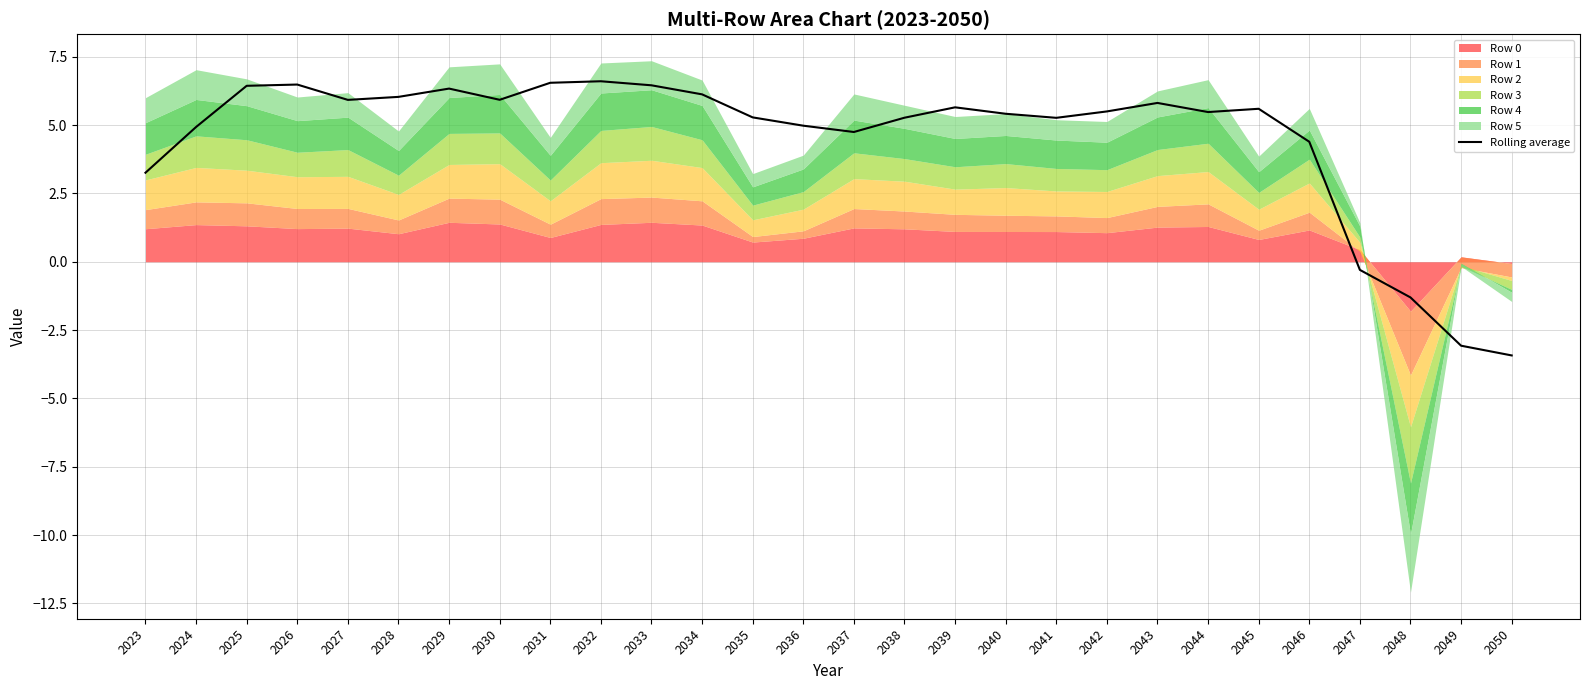

What is the minimum value for Rolling average?

-3.4